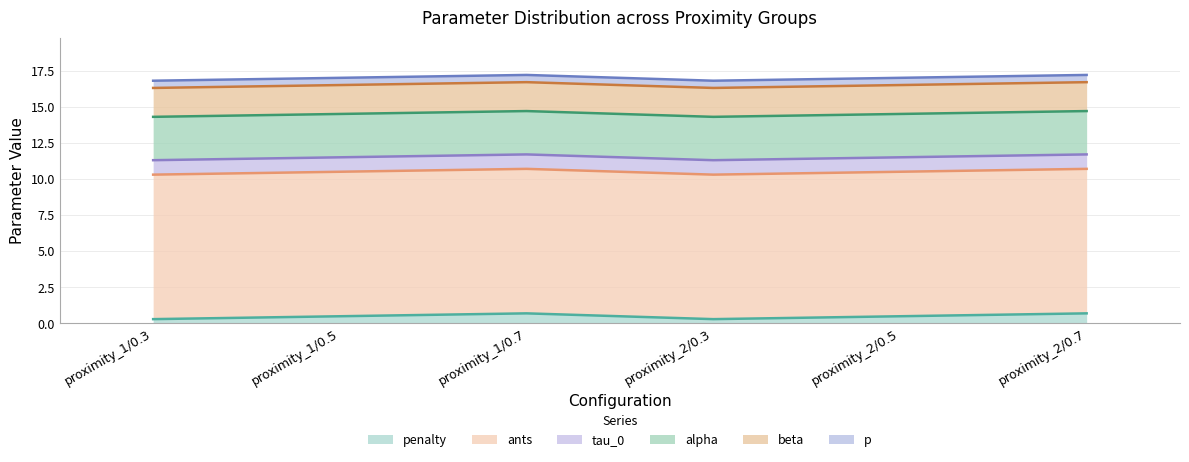

Is the value of alpha at proximity_2/0.7 greater than the value of beta at proximity_1/0.3?

Yes